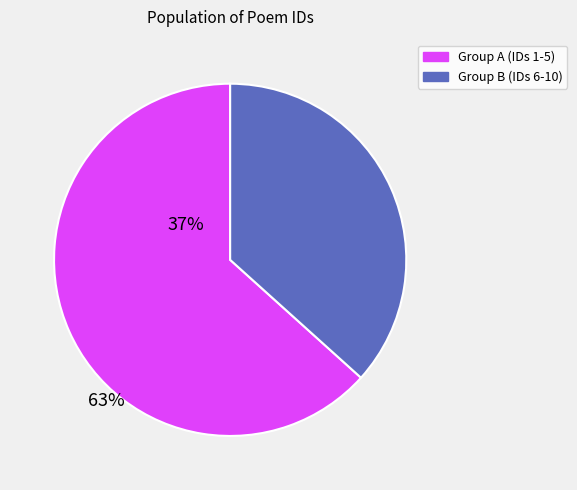

Is there a majority slice in this chart?

Yes